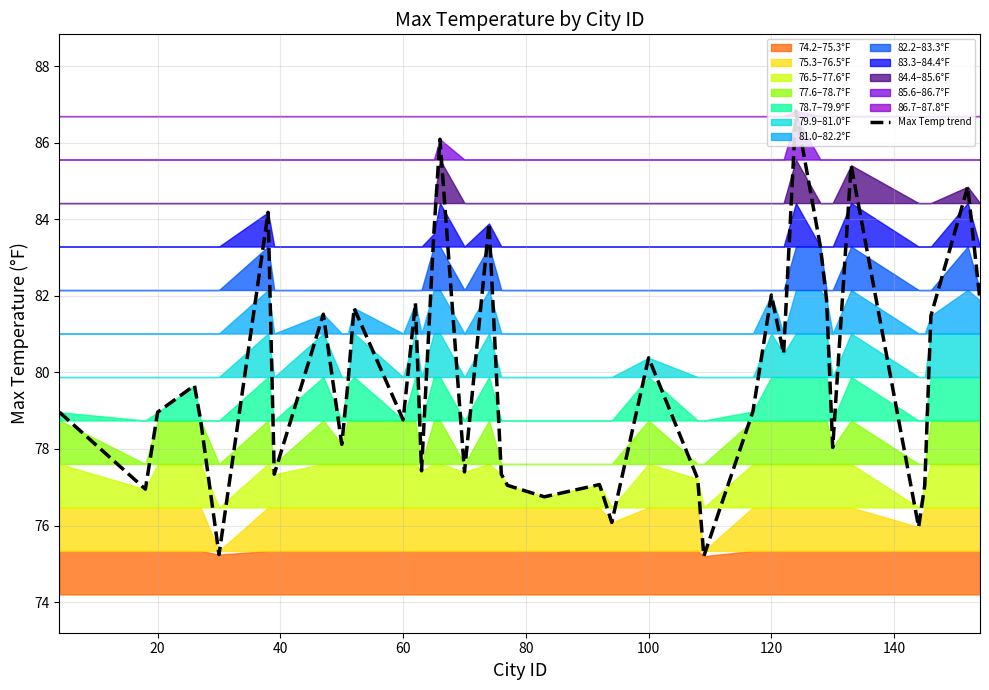

Count the number of values greater than 78.

26